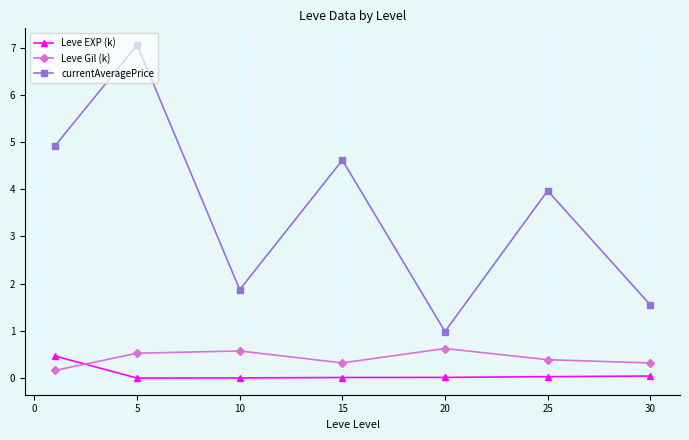

True or false: currentAveragePrice and Leve Gil (k) cross at least once.

False